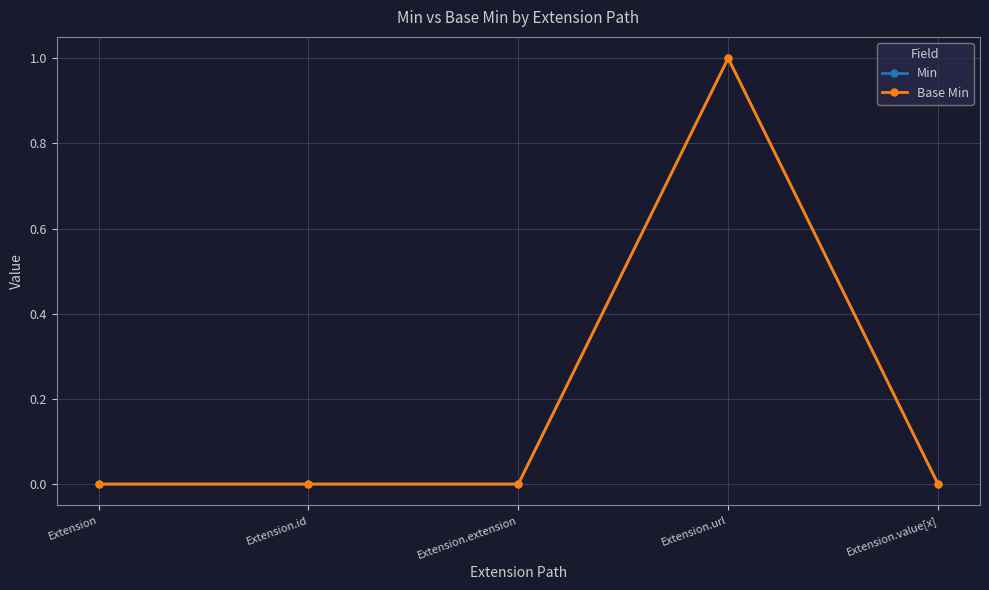

Reading right to left, what are all the values shown in this chart?

Min: Extension.value[x]=0	Extension.url=1	Extension.extension=0	Extension.id=0	Extension=0
Base Min: Extension.value[x]=0	Extension.url=1	Extension.extension=0	Extension.id=0	Extension=0